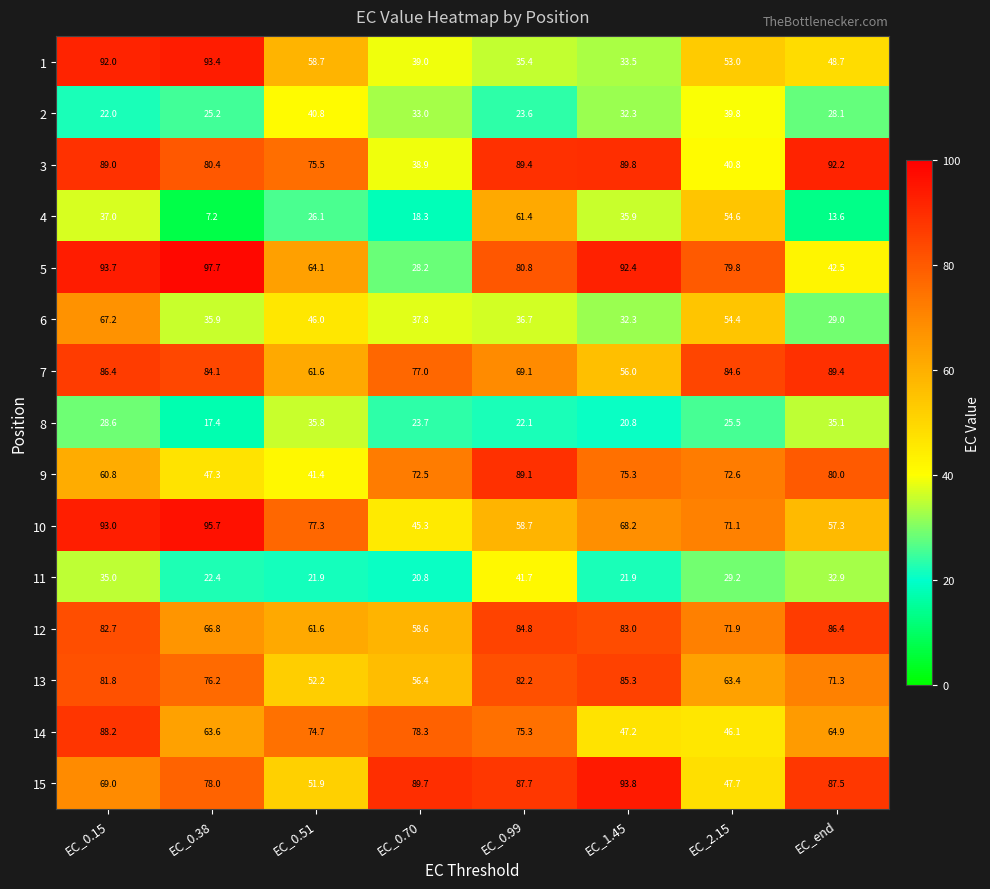

The value of 1 at EC_0.15 is 92.0. True or false?

True